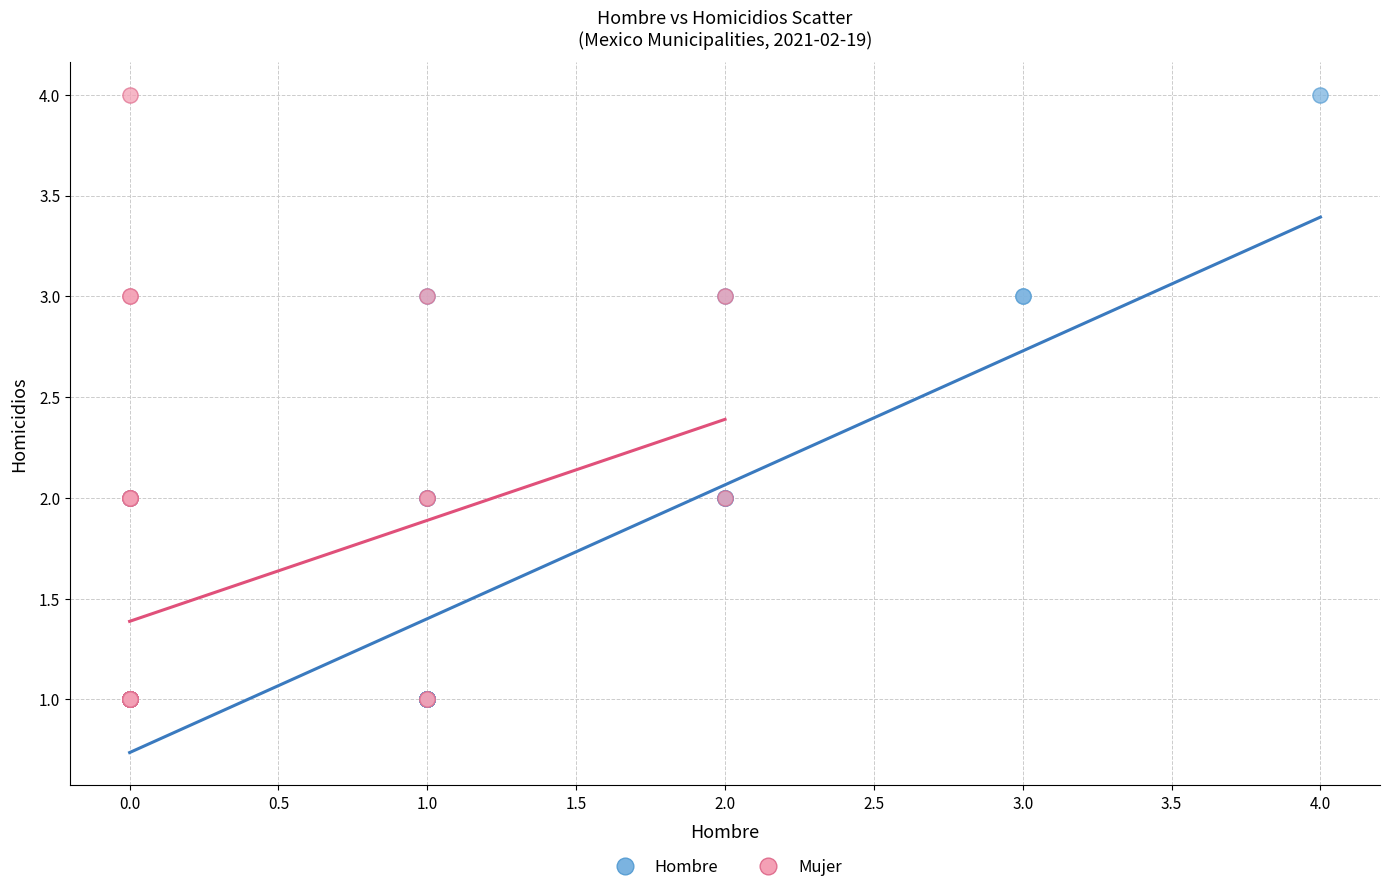

What are all the series names shown in the legend?

Hombre, Mujer